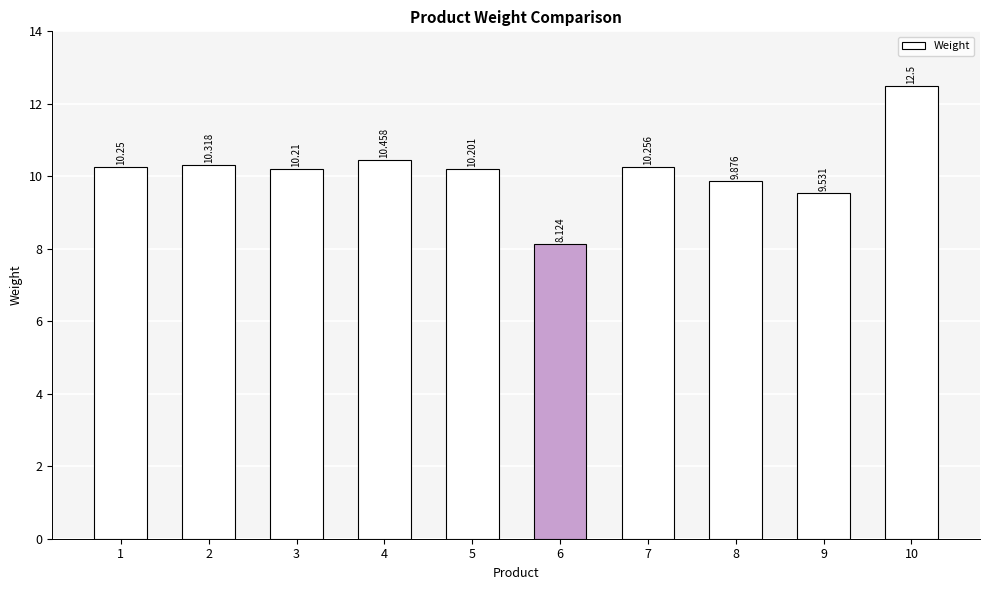

Rank the categories by value from lowest to highest.

6, 9, 8, 5, 3, 1, 7, 2, 4, 10